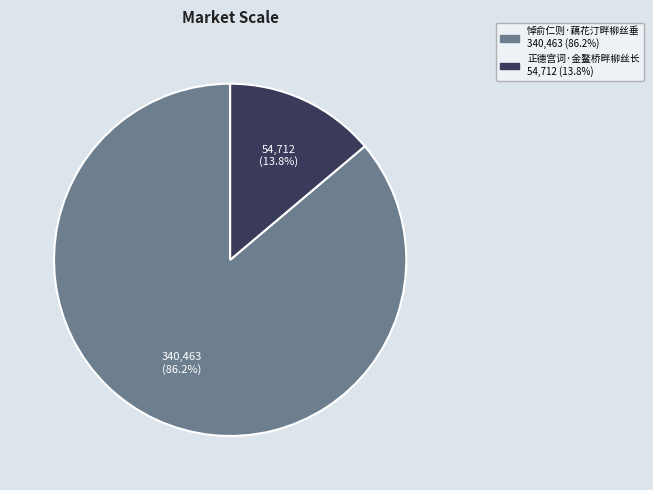

Does any single category account for the majority?

Yes